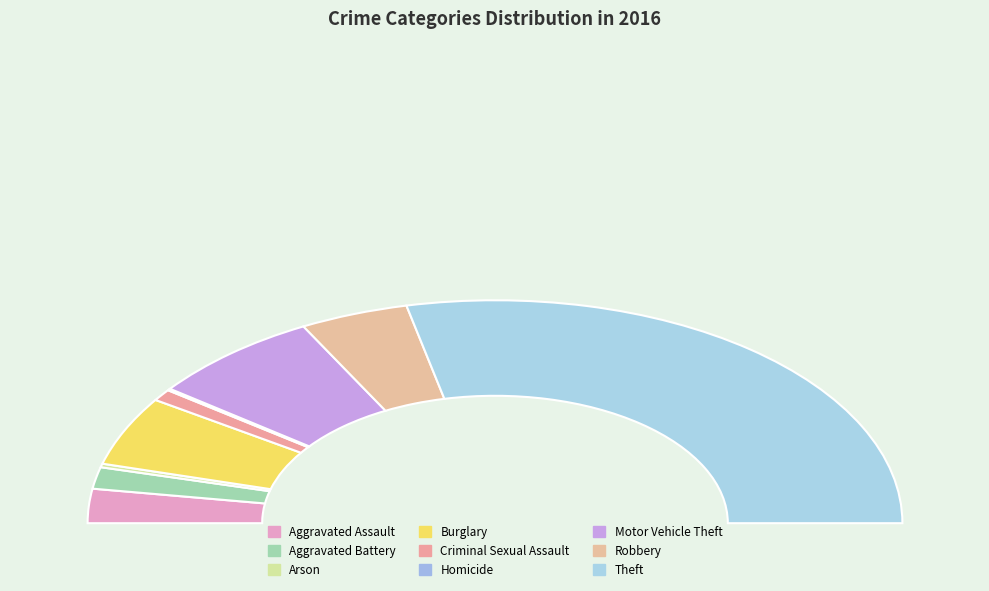

Count the number of slices in the pie.

9